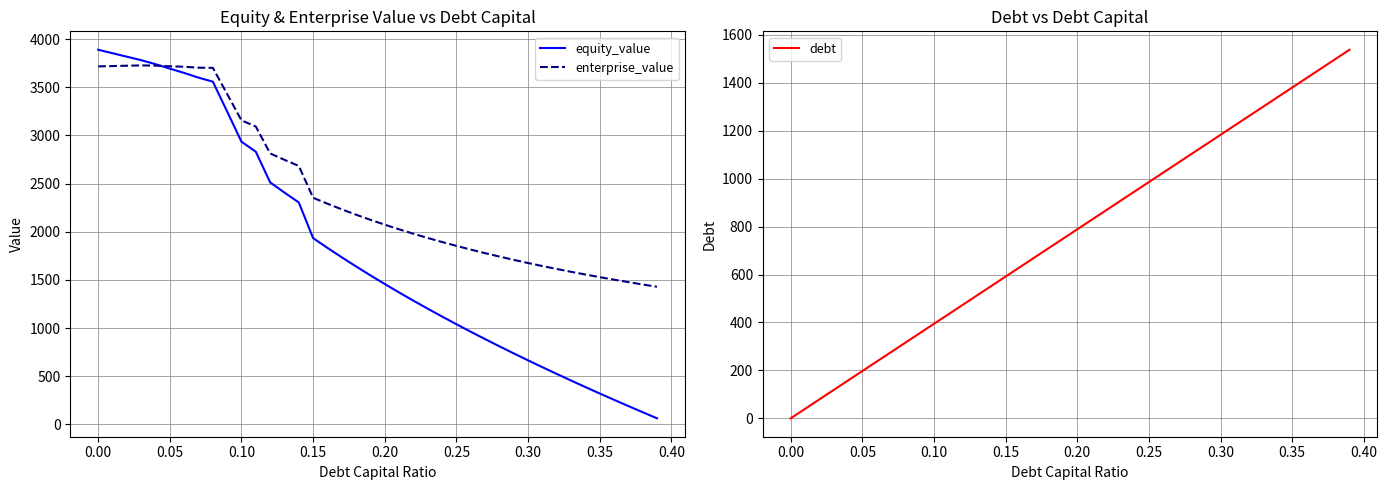

How many times do equity_value and debt cross each other?

1